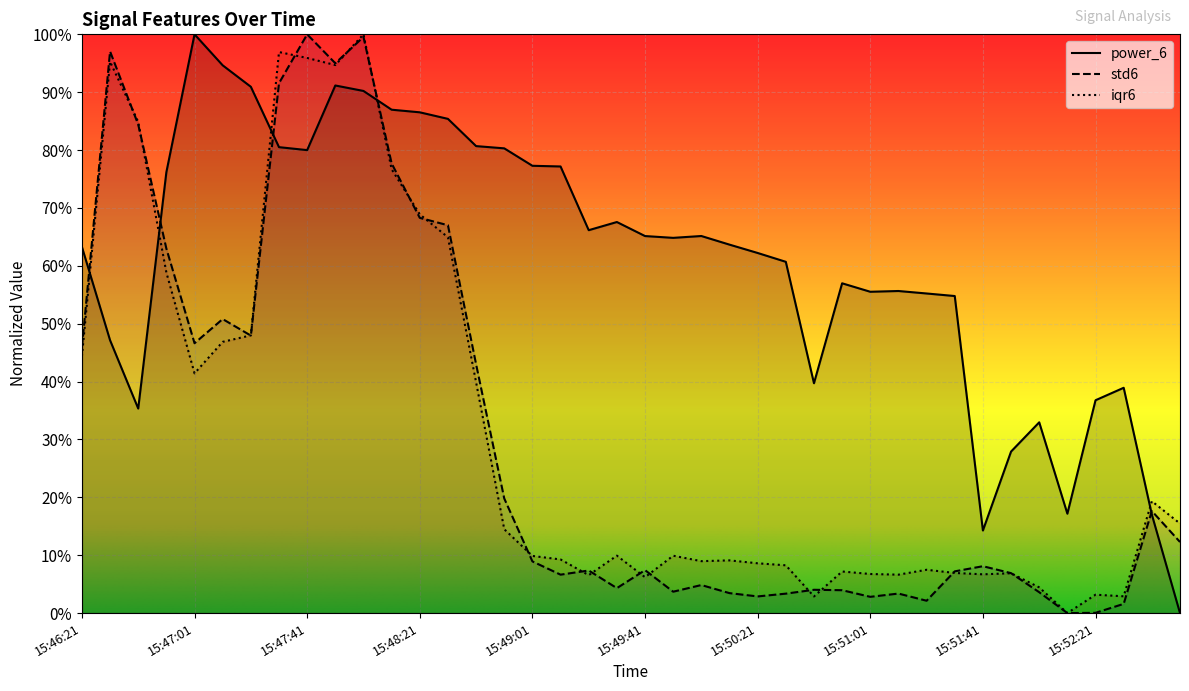

What is the approximate value of power_6 at 15:48:31?

0.9